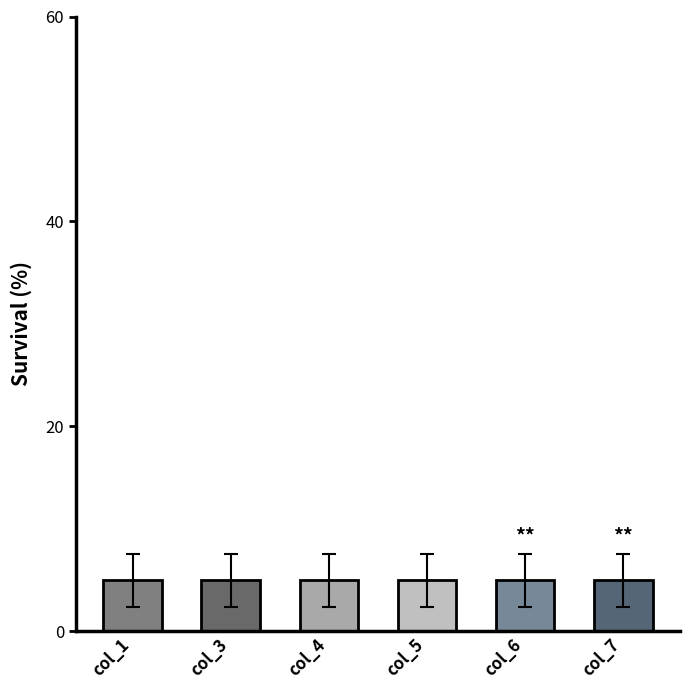

At 4, list the series in order from largest to smallest.

col_5, col_7, col_6, col_4, col_1, col_3